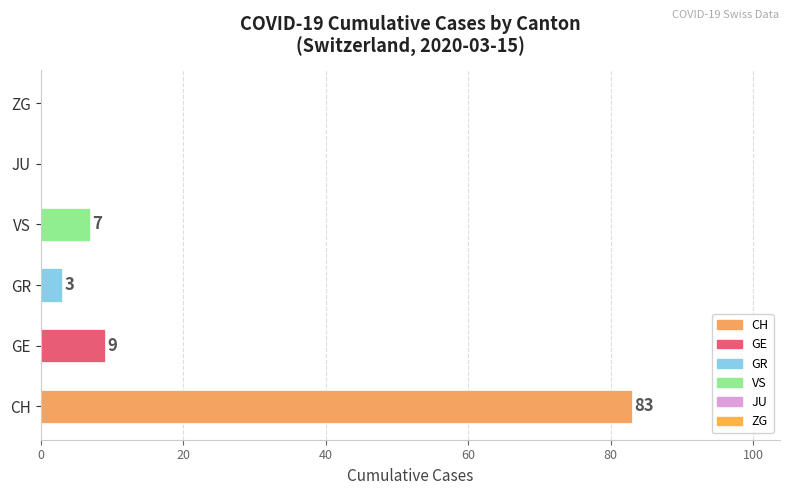

Approximately how many times larger is the value at GE compared to VS?

1.3